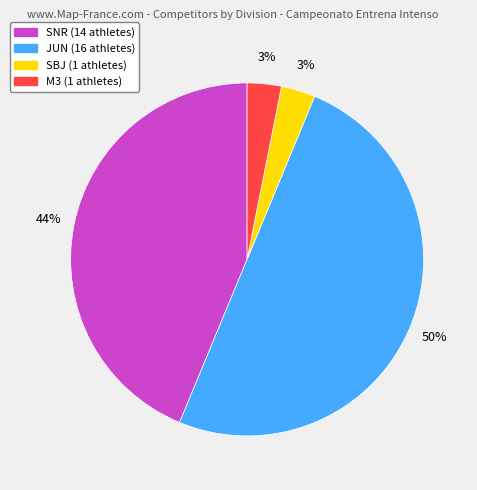

To the nearest percent, what is the difference between the M3 and JUN slice percentages?

47%